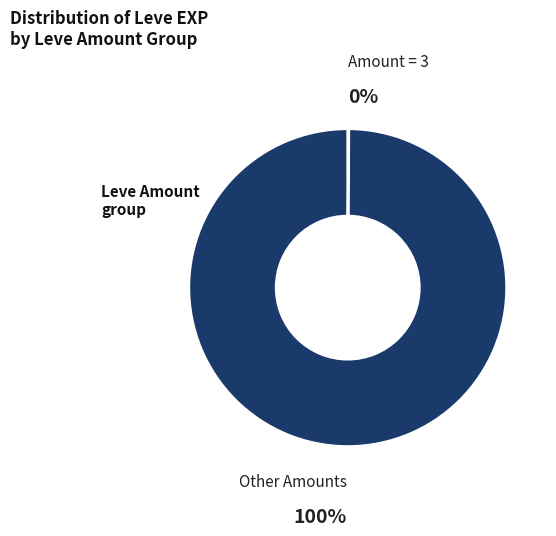

To the nearest percent, what is the average slice percentage?

50%